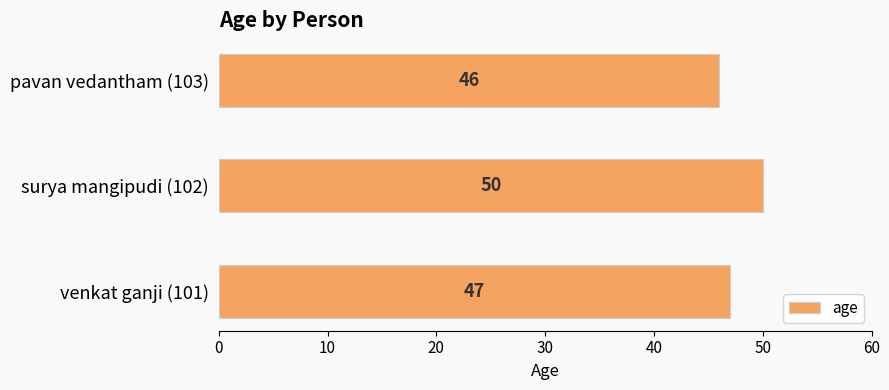

Which label corresponds to the smallest value in the chart?

pavan vedantham (103)